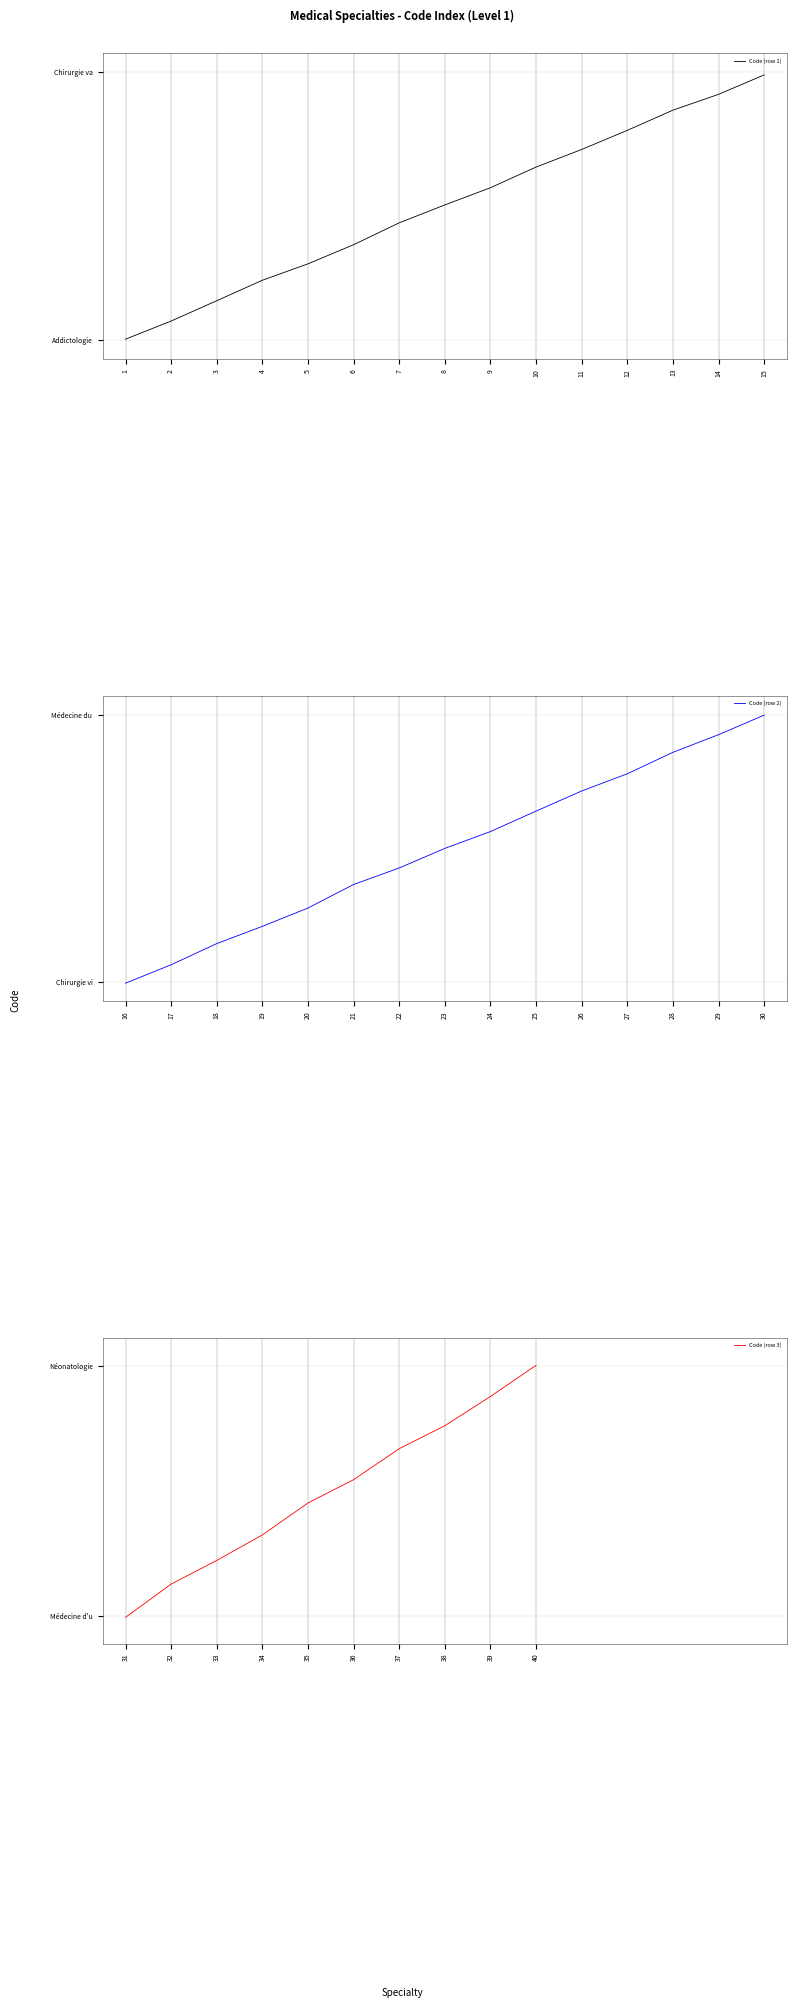

What is the average value?

20